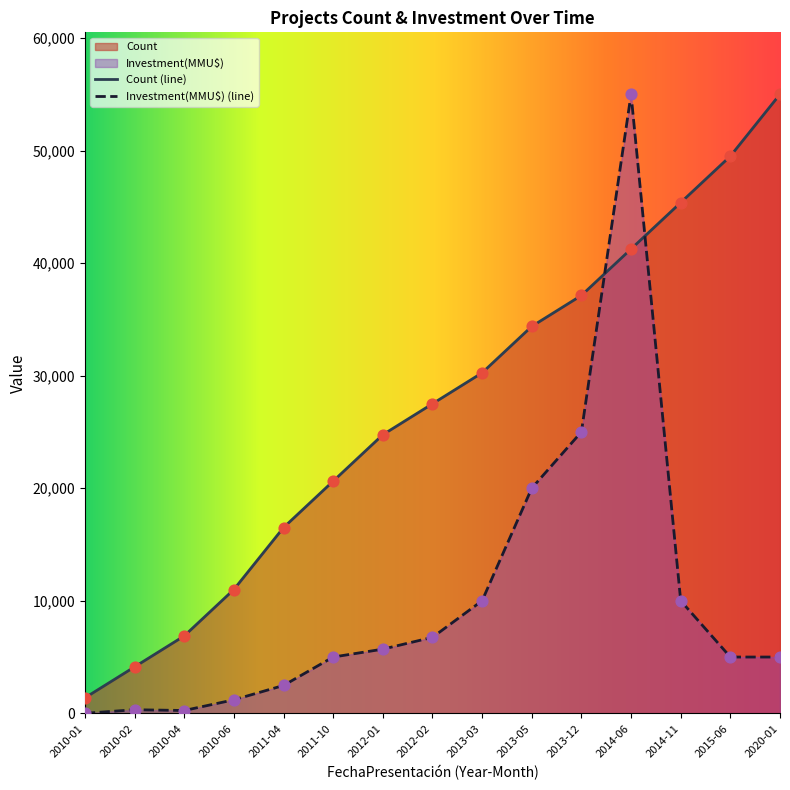

Is the value of Investment(MMU$) at 2013-05 greater than the value of Count at 2010-01?

Yes